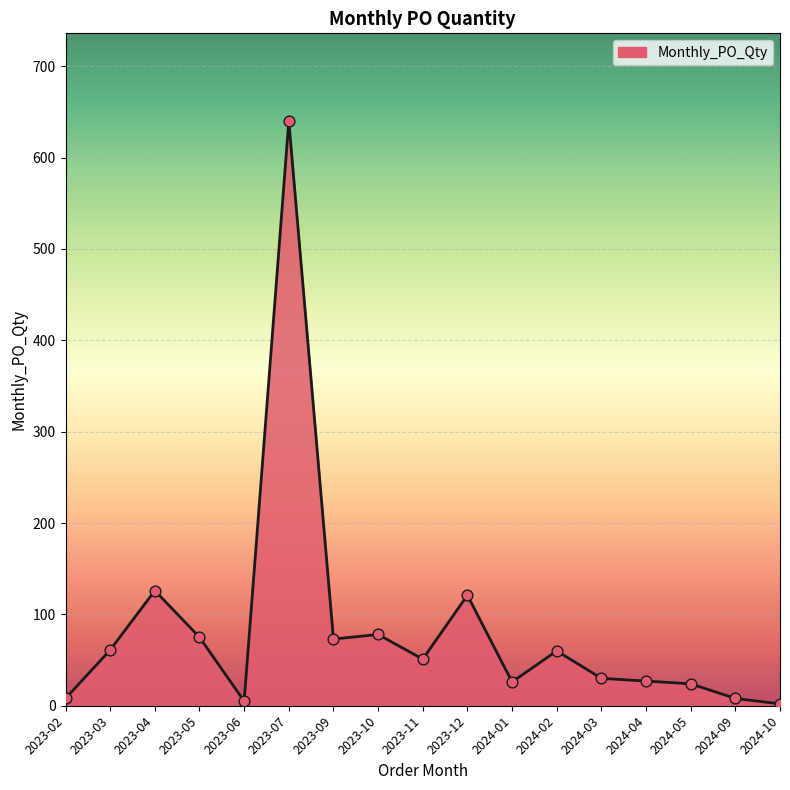

What is the ratio of the value at 2024-10 to the value at 2023-06?

0.4